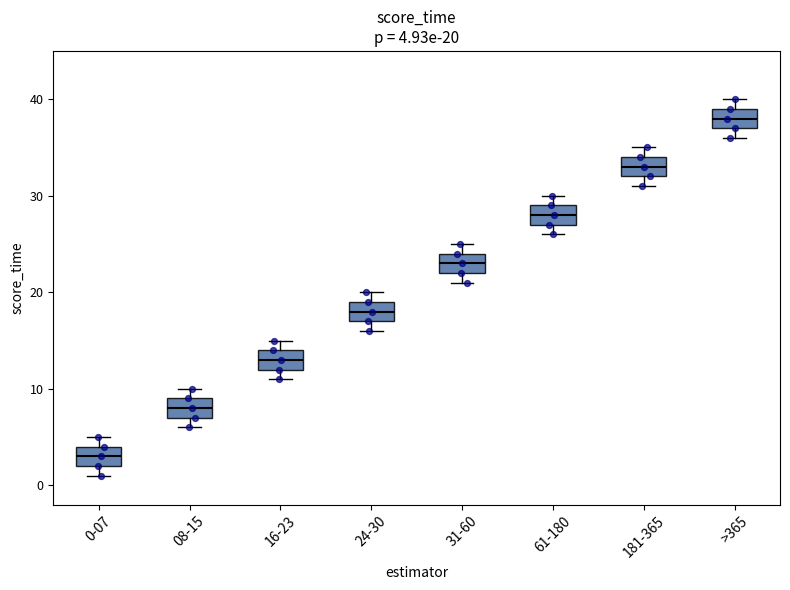

Which box has the lowest median line?

0-07